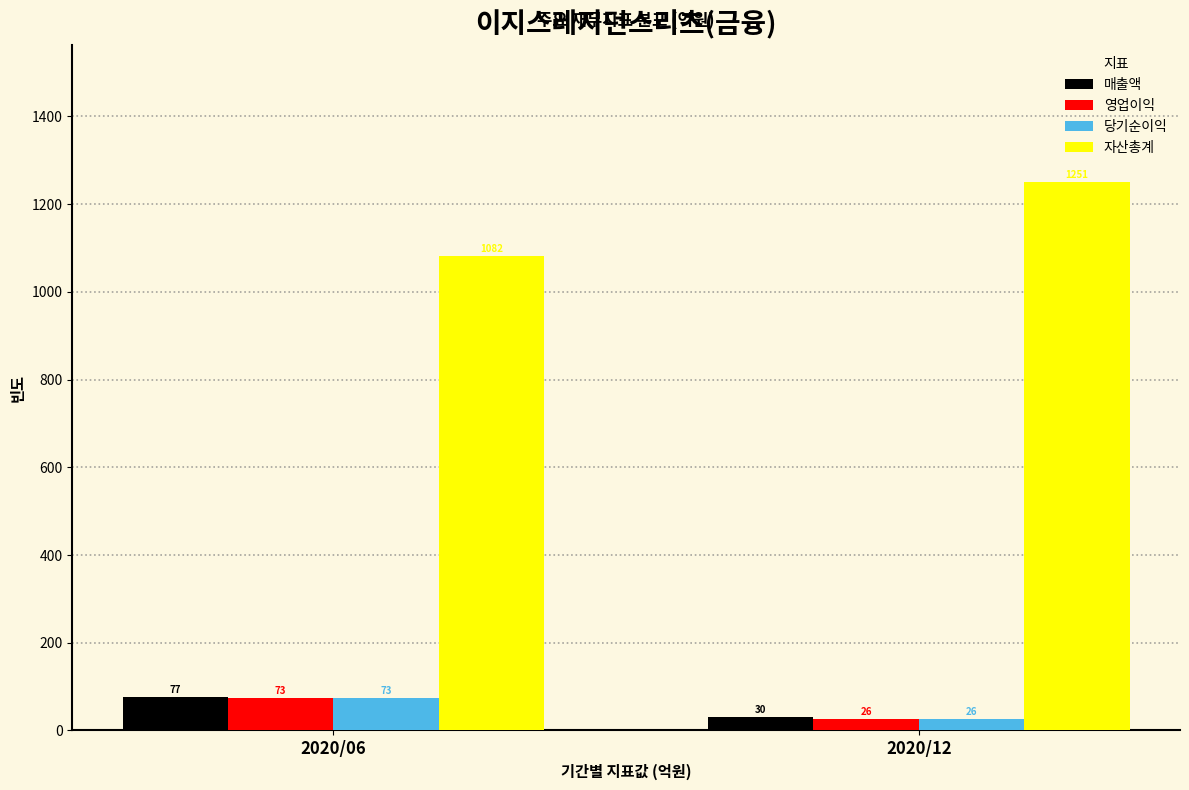

Reading right to left, what are all the values shown in this chart?

매출액: 30	77
영업이익: 26	73
당기순이익: 26	73
자산총계: 1251	1082